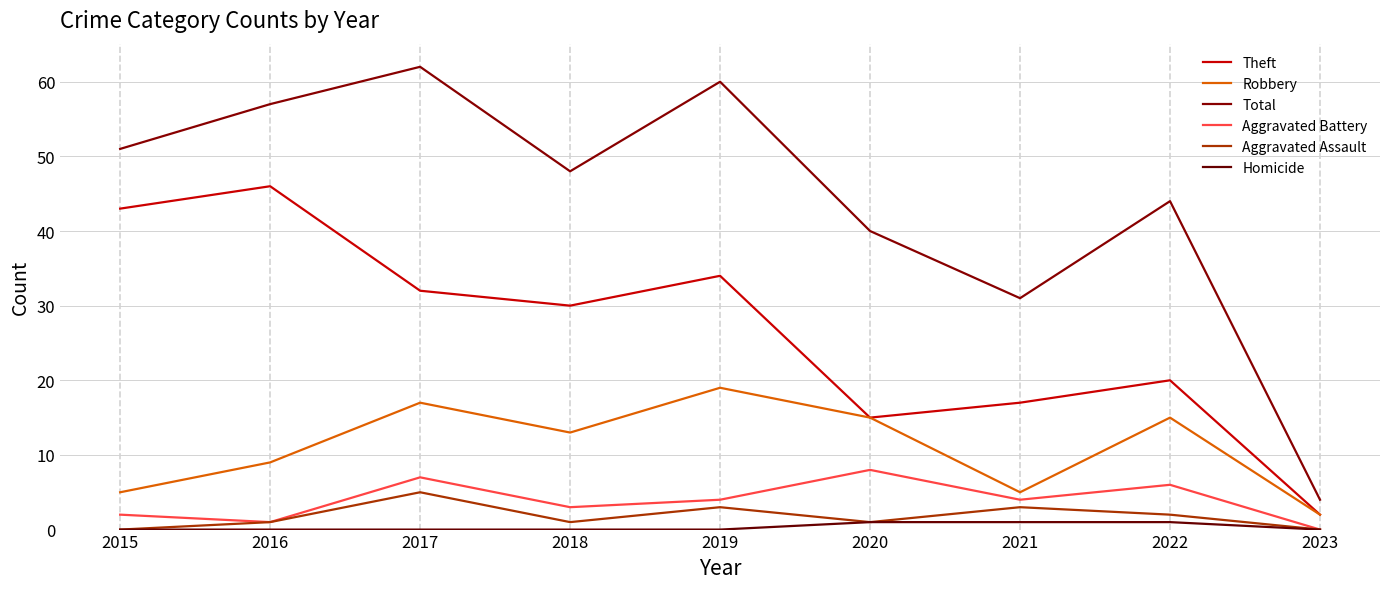

Does the chart display data point markers on the line(s)?

No